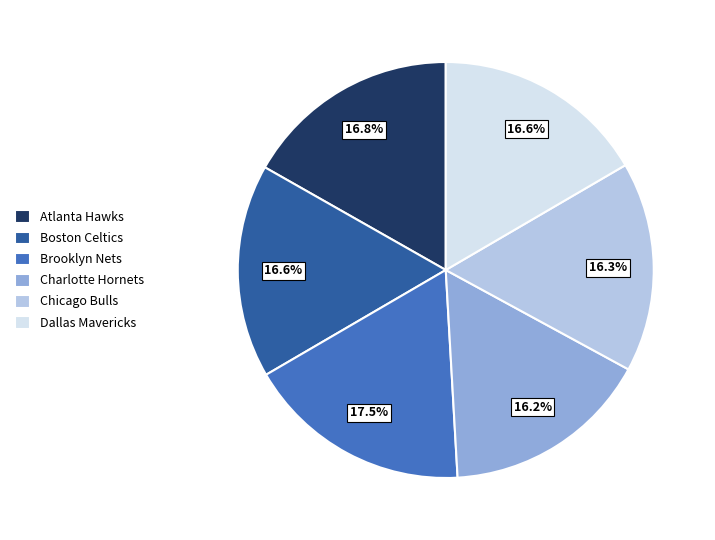

What is the total percentage of Brooklyn Nets and Dallas Mavericks?

34.1%